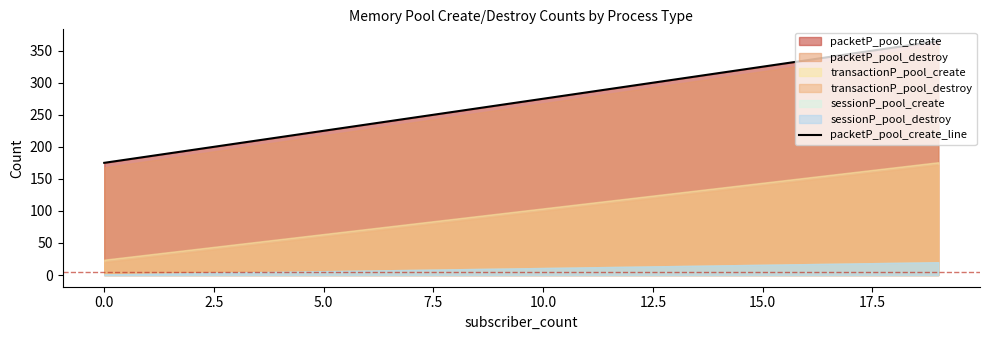

What is the highest value of the packetP_pool_create_line series?

365